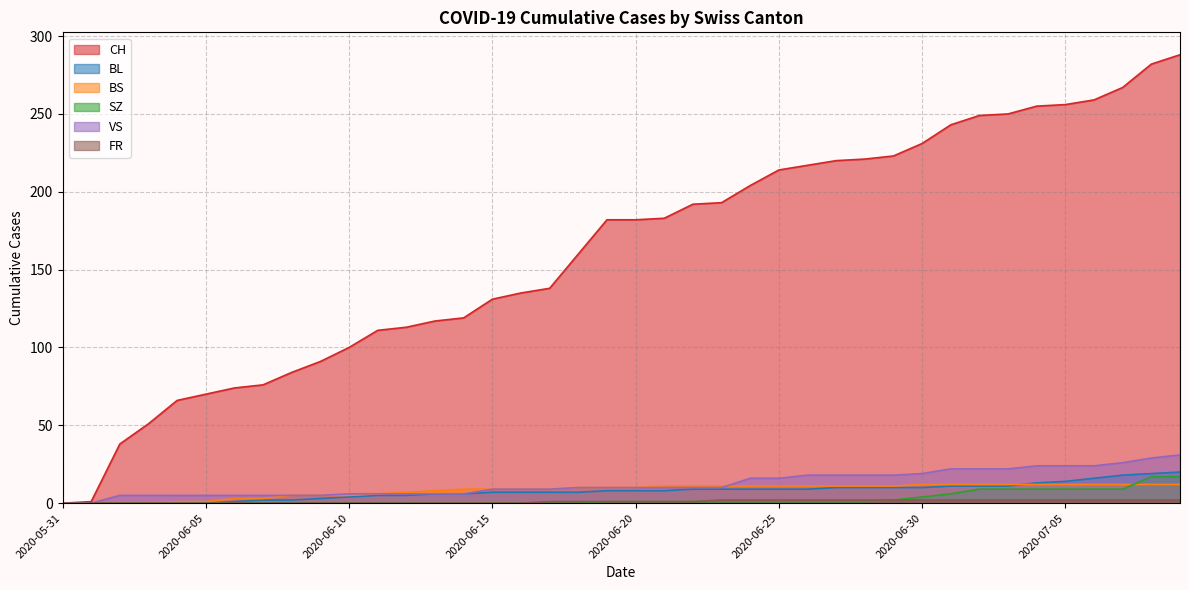

Which series has the widest spread of values?

CH